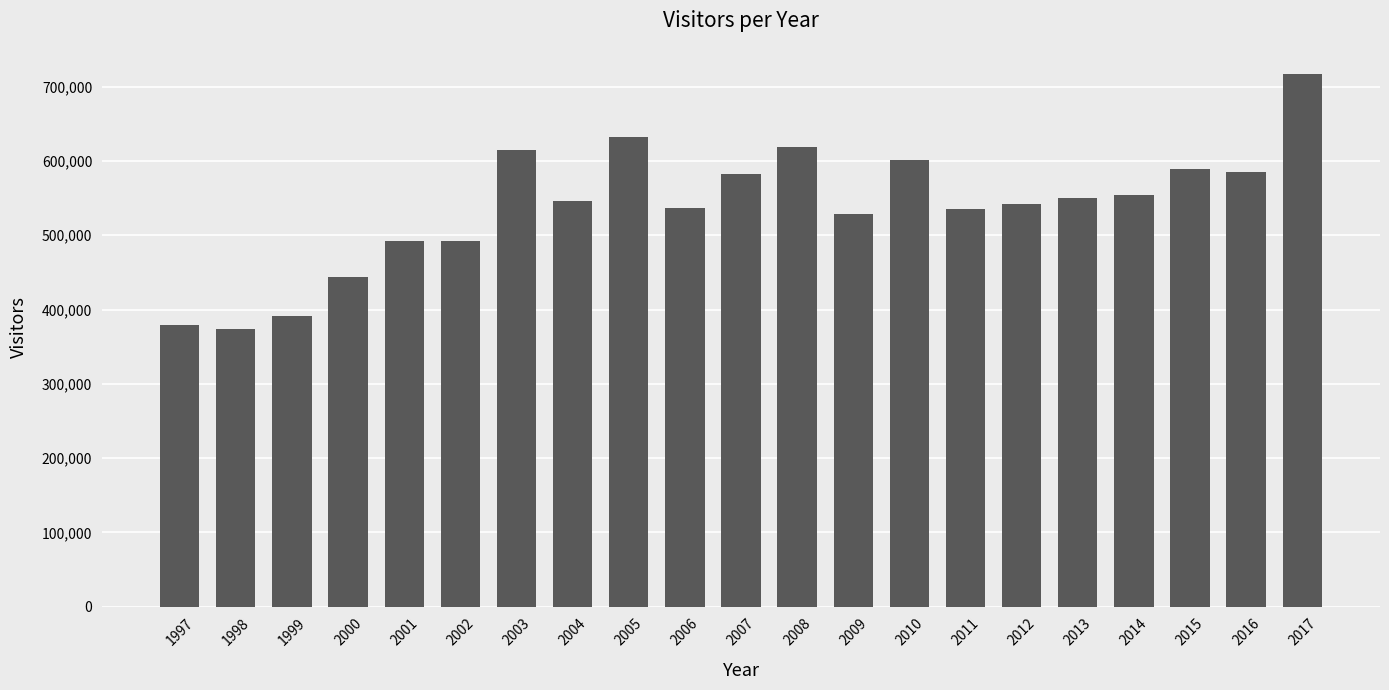

How many values are below 546312?

10